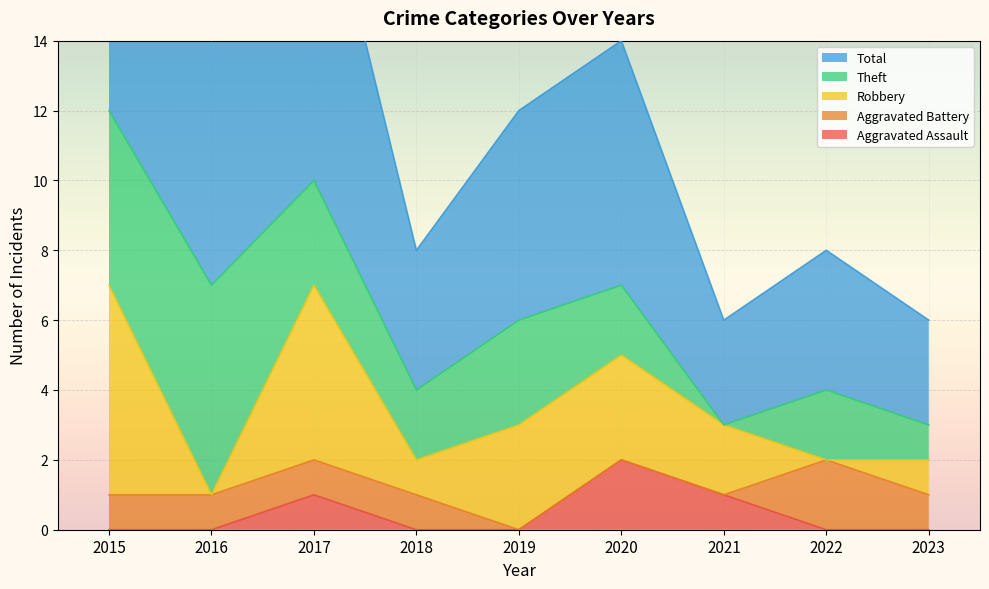

Which category has the highest value in the Aggravated Assault series?

2020